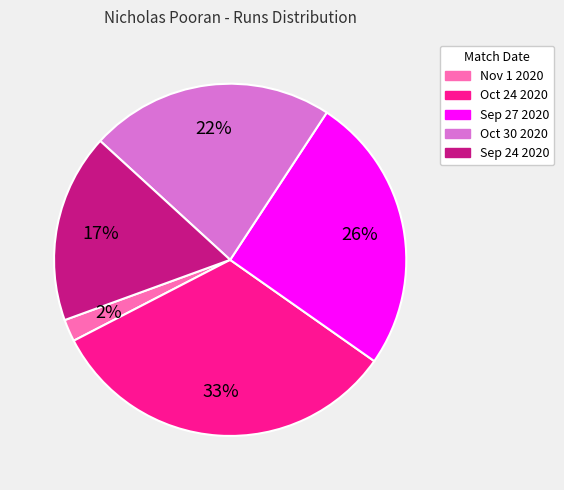

Is there a majority slice in this chart?

No